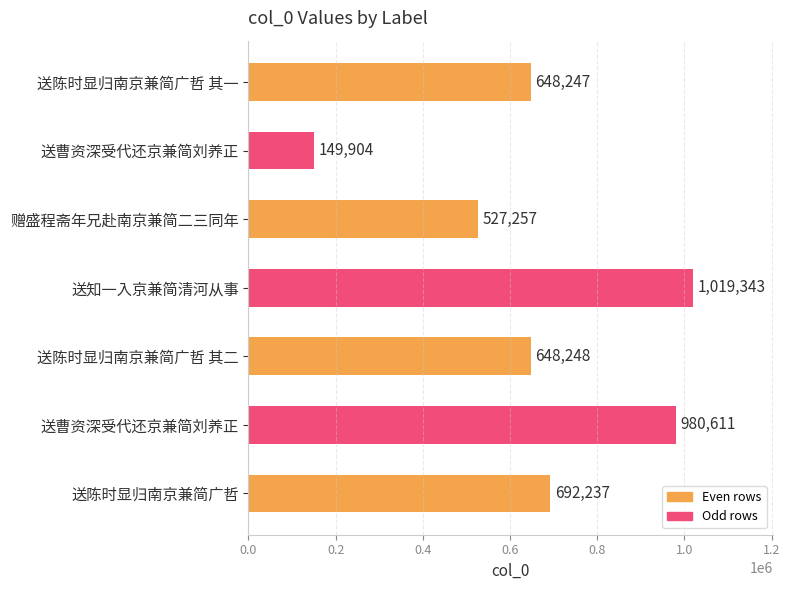

At which category does the chart reach its peak across all series?

送知一入京兼简清河从事